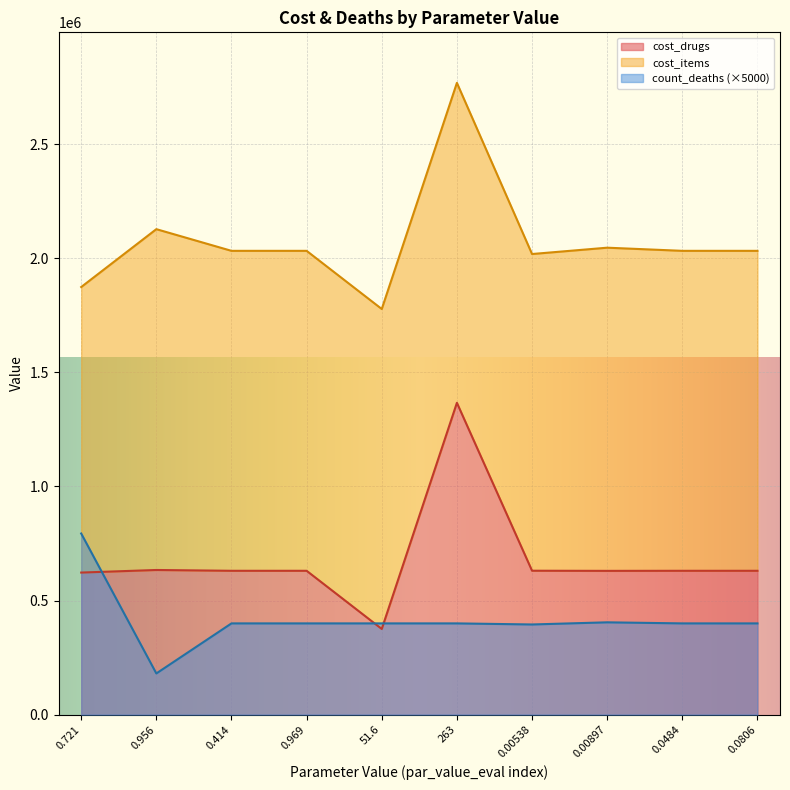

The value of cost_items at 51.6 is 399743.8. True or false?

True